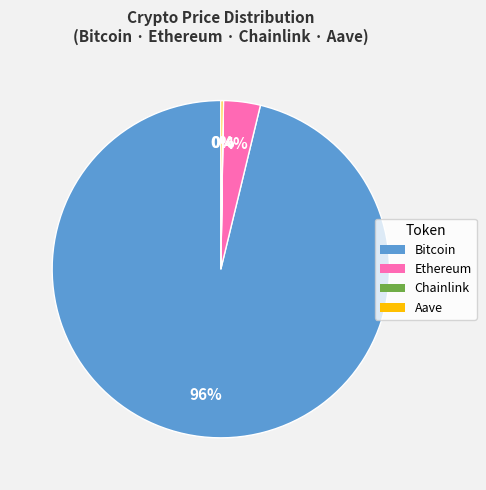

Between Bitcoin and Ethereum, which is larger?

Bitcoin